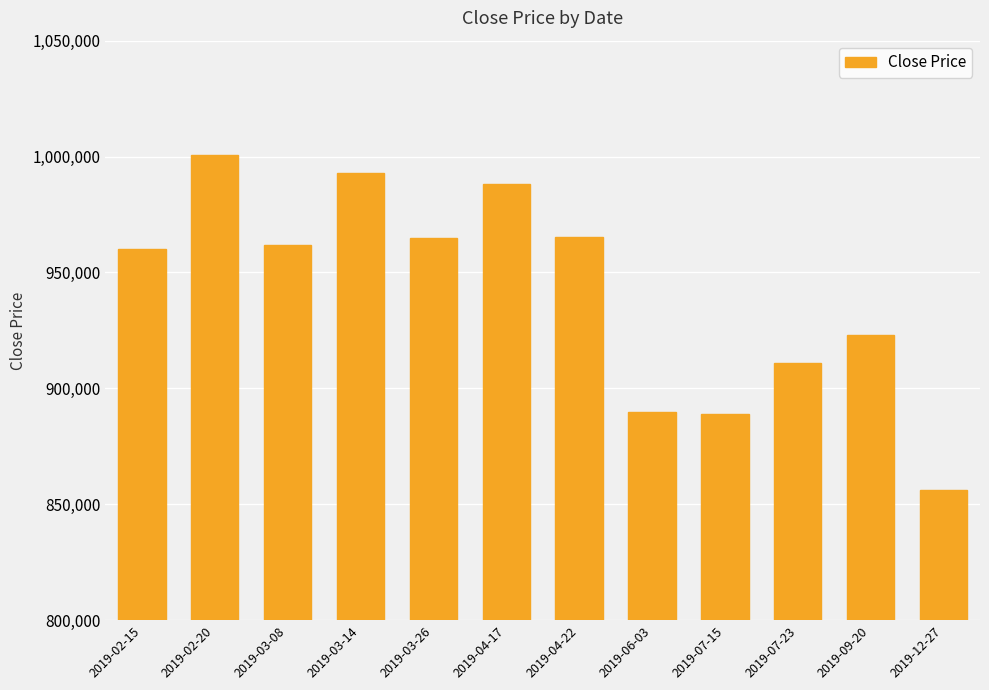

Where is the data nearest to the value 928250?

2019-09-20